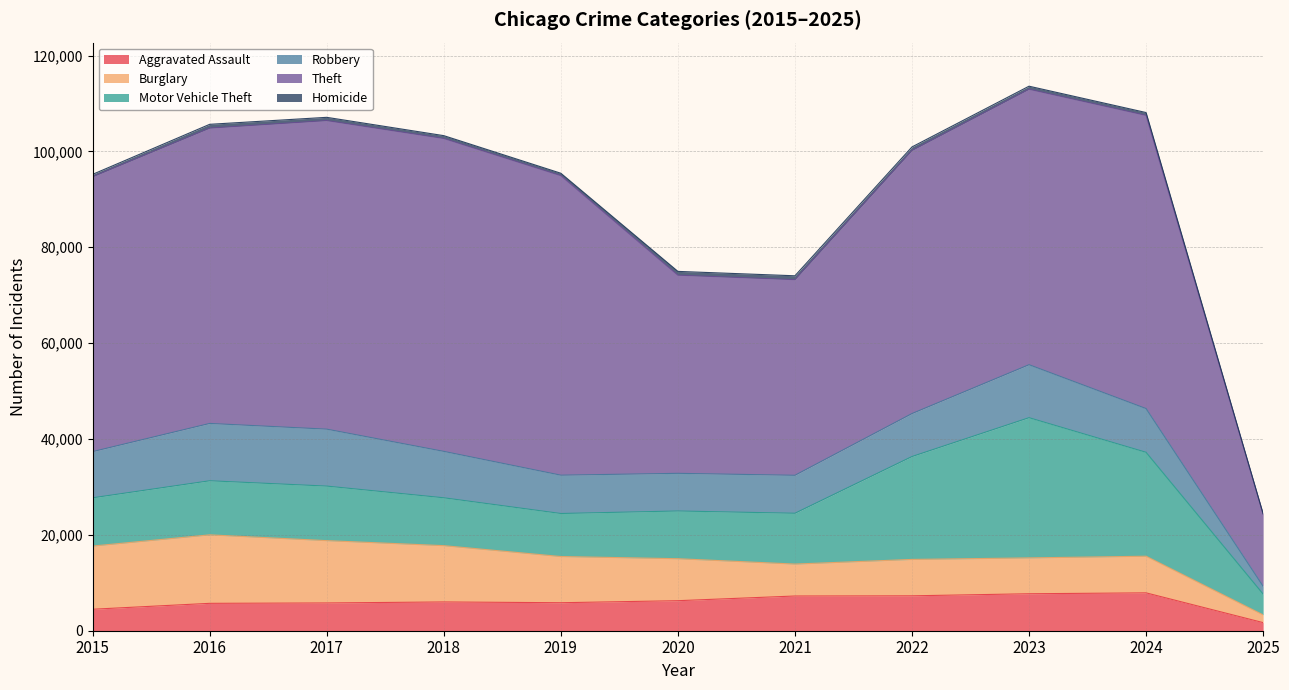

Reading left to right, transcribe all the data shown in this chart.

Aggravated Assault: 2015=4480	2016=5713	2017=5793	2018=6002	2019=5841	2020=6265	2021=7242	2022=7281	2023=7712	2024=7900	2025=1692
Burglary: 2015=13184	2016=14289	2017=13001	2018=11747	2019=9638	2020=8758	2021=6662	2022=7594	2023=7482	2024=7645	2025=1615
Motor Vehicle Theft: 2015=10068	2016=11285	2017=11380	2018=9985	2019=8978	2020=9959	2021=10605	2022=21470	2023=29254	2024=21681	2025=4349
Robbery: 2015=9638	2016=11960	2017=11881	2018=9681	2019=7995	2020=7855	2021=7920	2022=8965	2023=11053	2024=9123	2025=1621
Theft: 2015=57352	2016=61623	2017=64386	2018=65289	2019=62498	2020=41346	2021=40819	2022=54897	2023=57479	2024=61176	2025=15037
Homicide: 2015=496	2016=786	2017=672	2018=588	2019=499	2020=787	2021=805	2022=727	2023=629	2024=587	2025=105